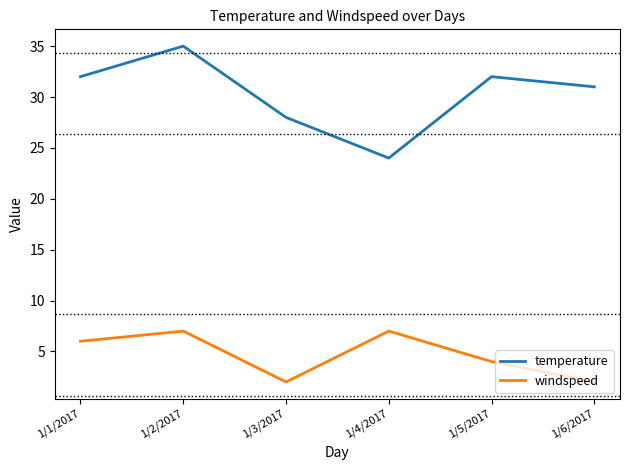

Where is temperature nearest to the value 29?

1/3/2017